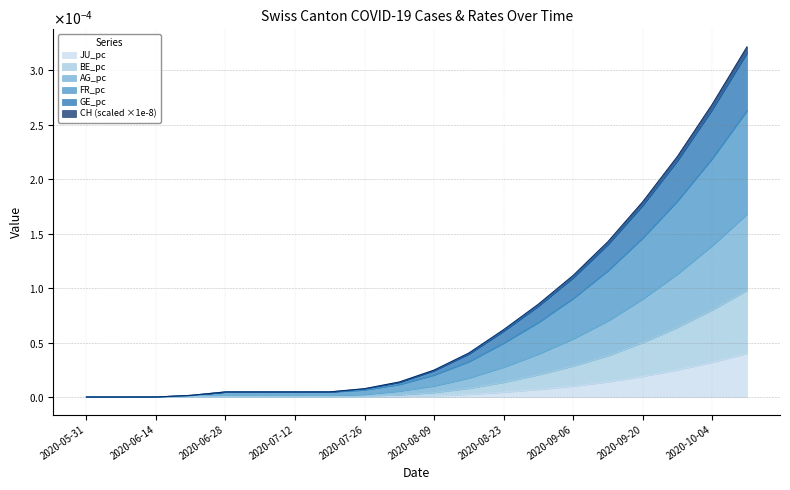

List the series in order of their peak value, highest first.

CH, GE_pc, FR_pc, AG_pc, BE_pc, JU_pc